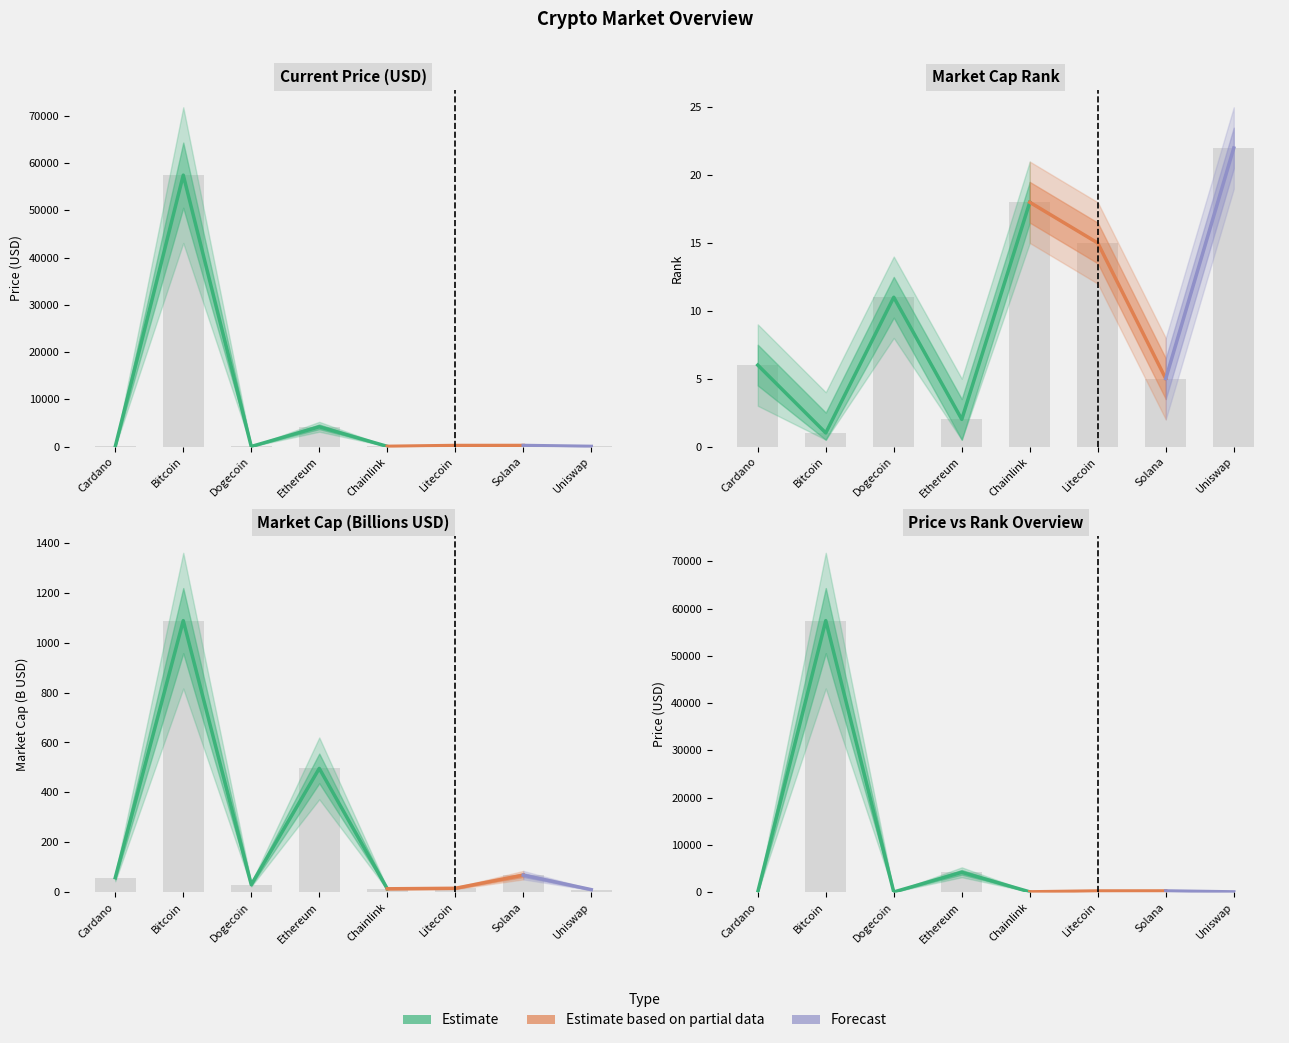

What value does the current_price series have at Chainlink?

27.5